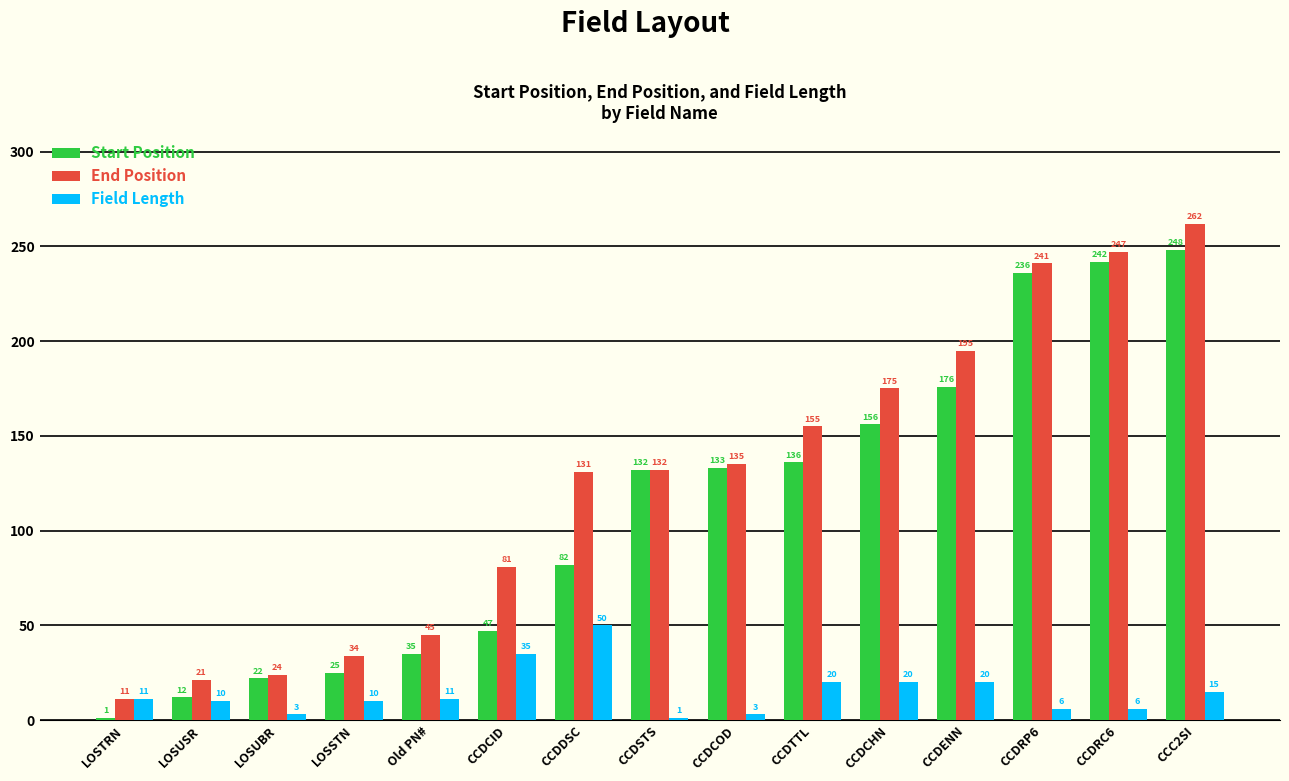

What is the value of the Start Position bar at the 5th from the left?

35